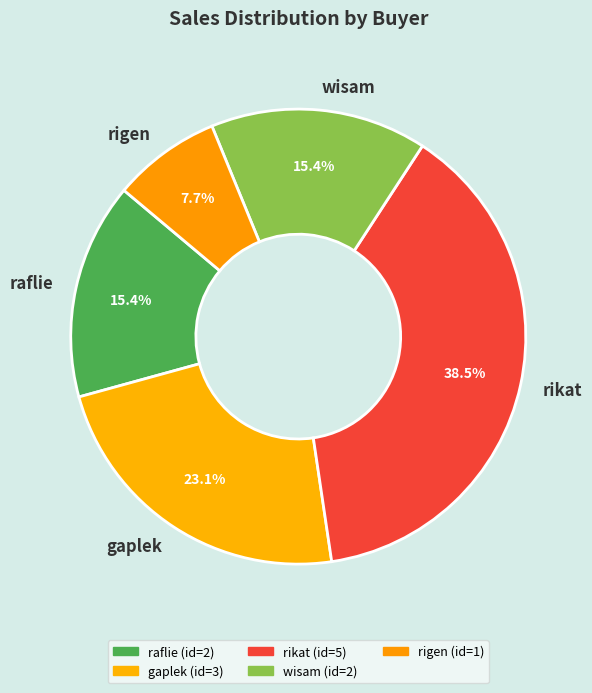

To the nearest percent, what is the difference between the largest and smallest slice percentages?

31%